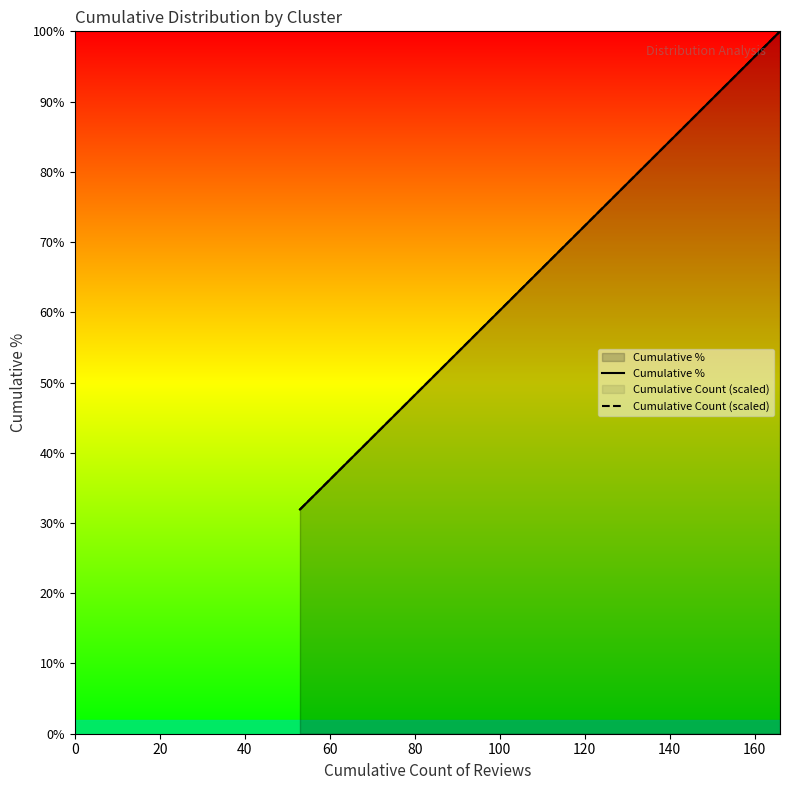

How many times do Cumulative % and Cumulative Count (scaled) cross each other?

10